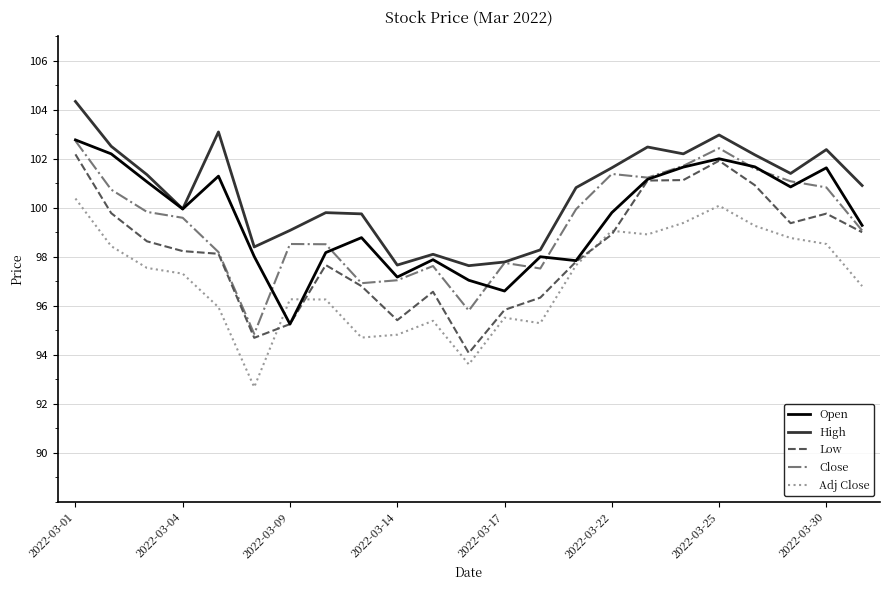

What is the sum of all Open values?

2290.1